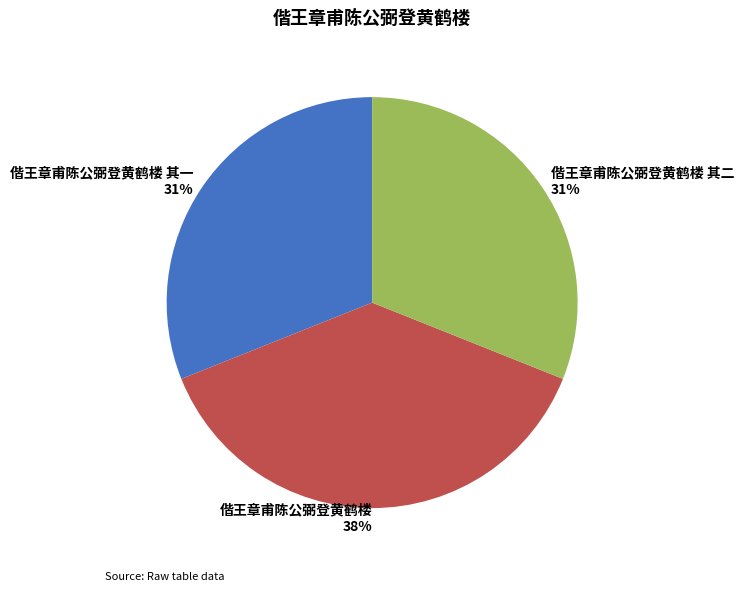

To the nearest percent, what is the difference between the 偕王章甫陈公弼登黄鹤楼 and 偕王章甫陈公弼登黄鹤楼 其一 slice percentages?

7%